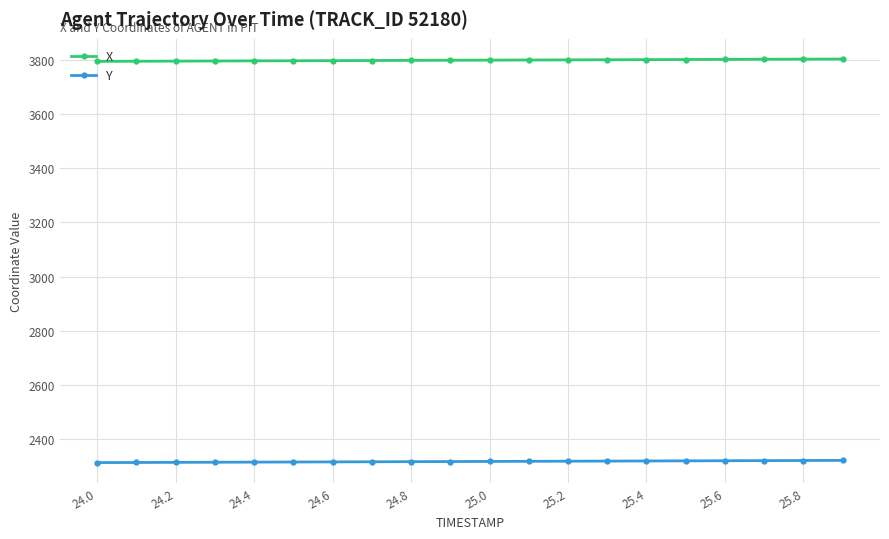

At how many categories does at least one series exceed 2874?

20